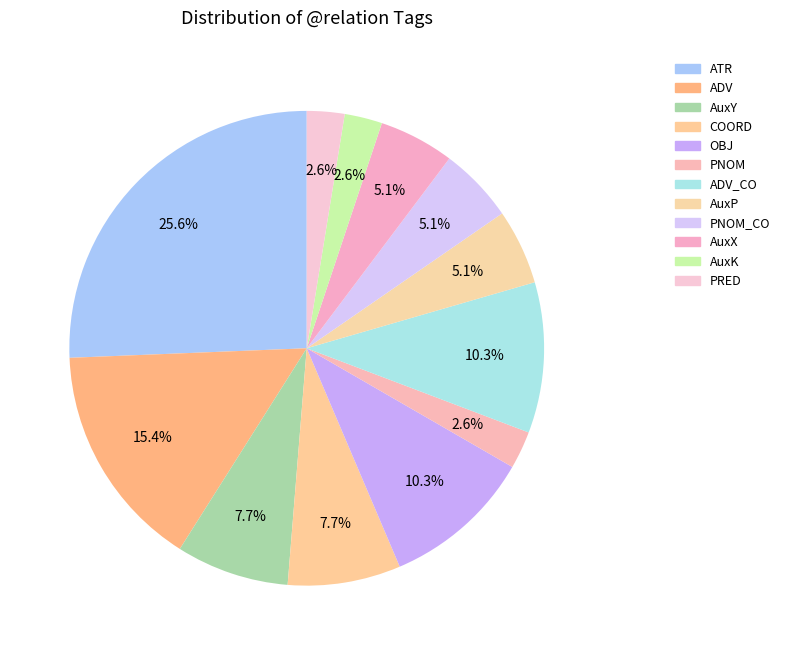

Which category has the biggest portion of the pie?

ATR